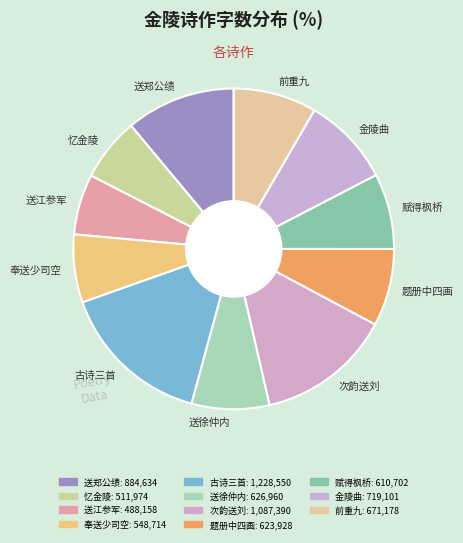

Do 赋得枫桥 and 次韵送刘 together represent more than half of the pie?

No